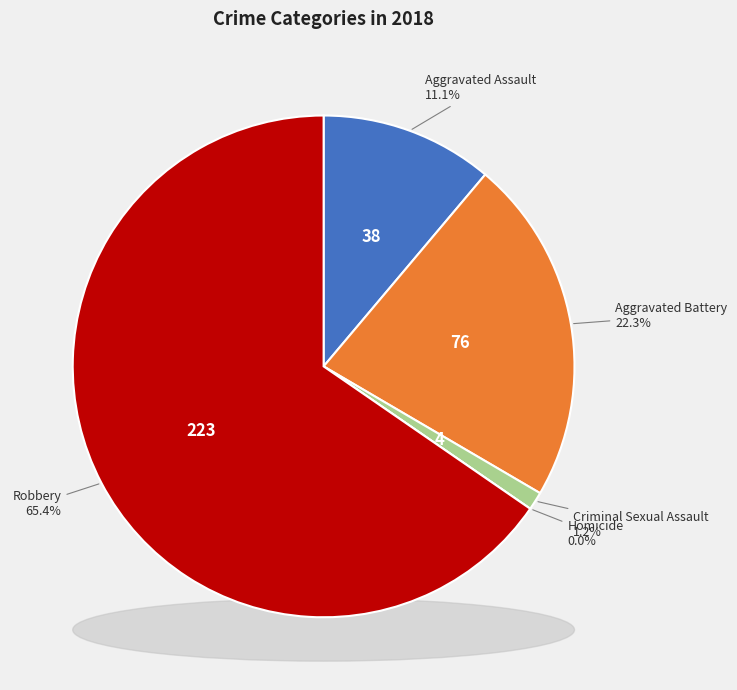

To the nearest percent, what is the average slice percentage?

20%